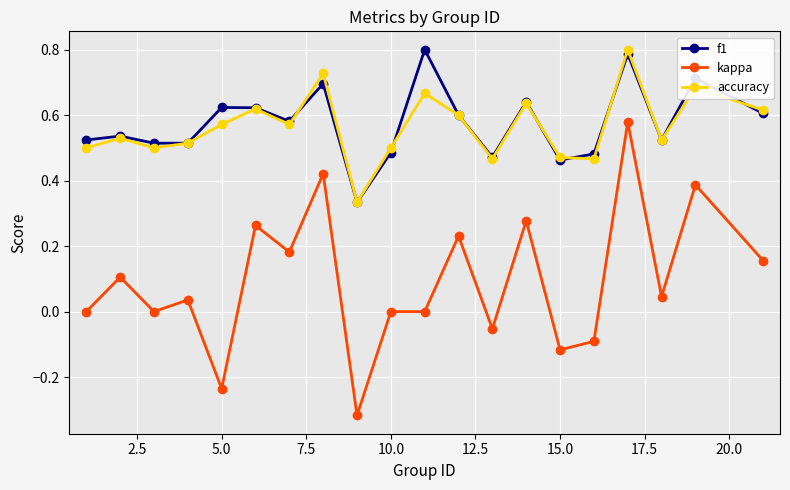

Which series has the largest range (max minus min)?

kappa